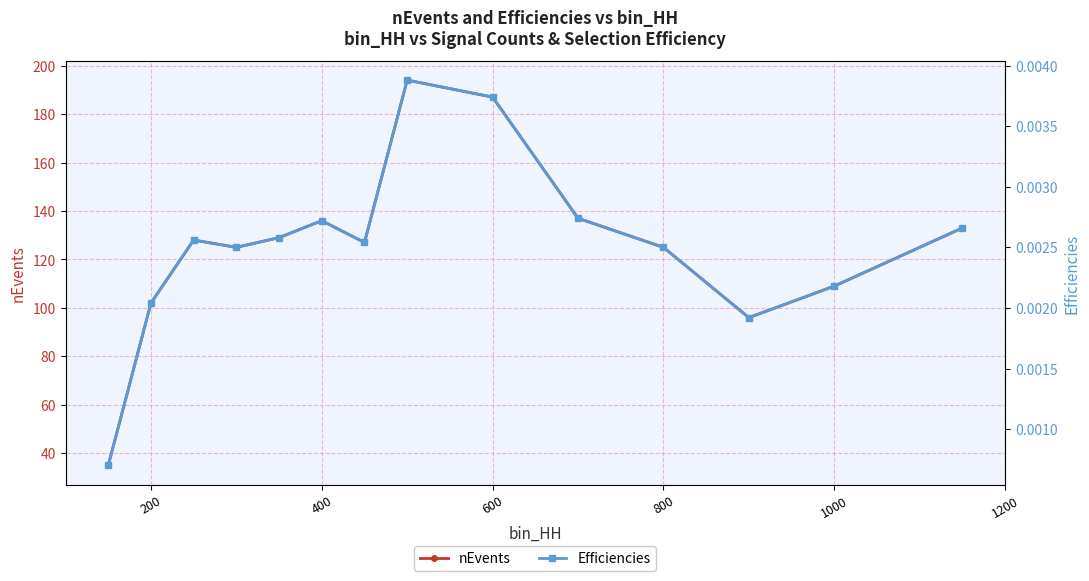

True or false: Efficiencies and nEvents intersect in this chart.

False